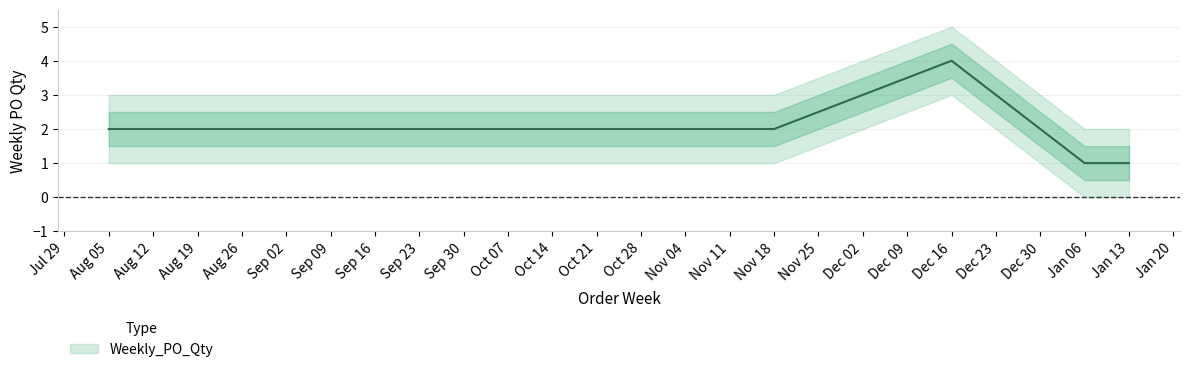

What is the difference between the maximum and minimum values?

3